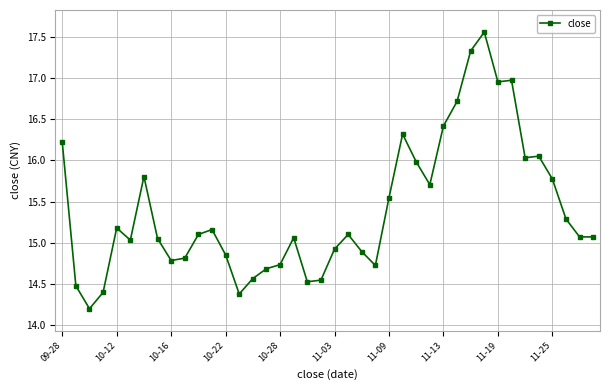

How many data points does each series have?

40